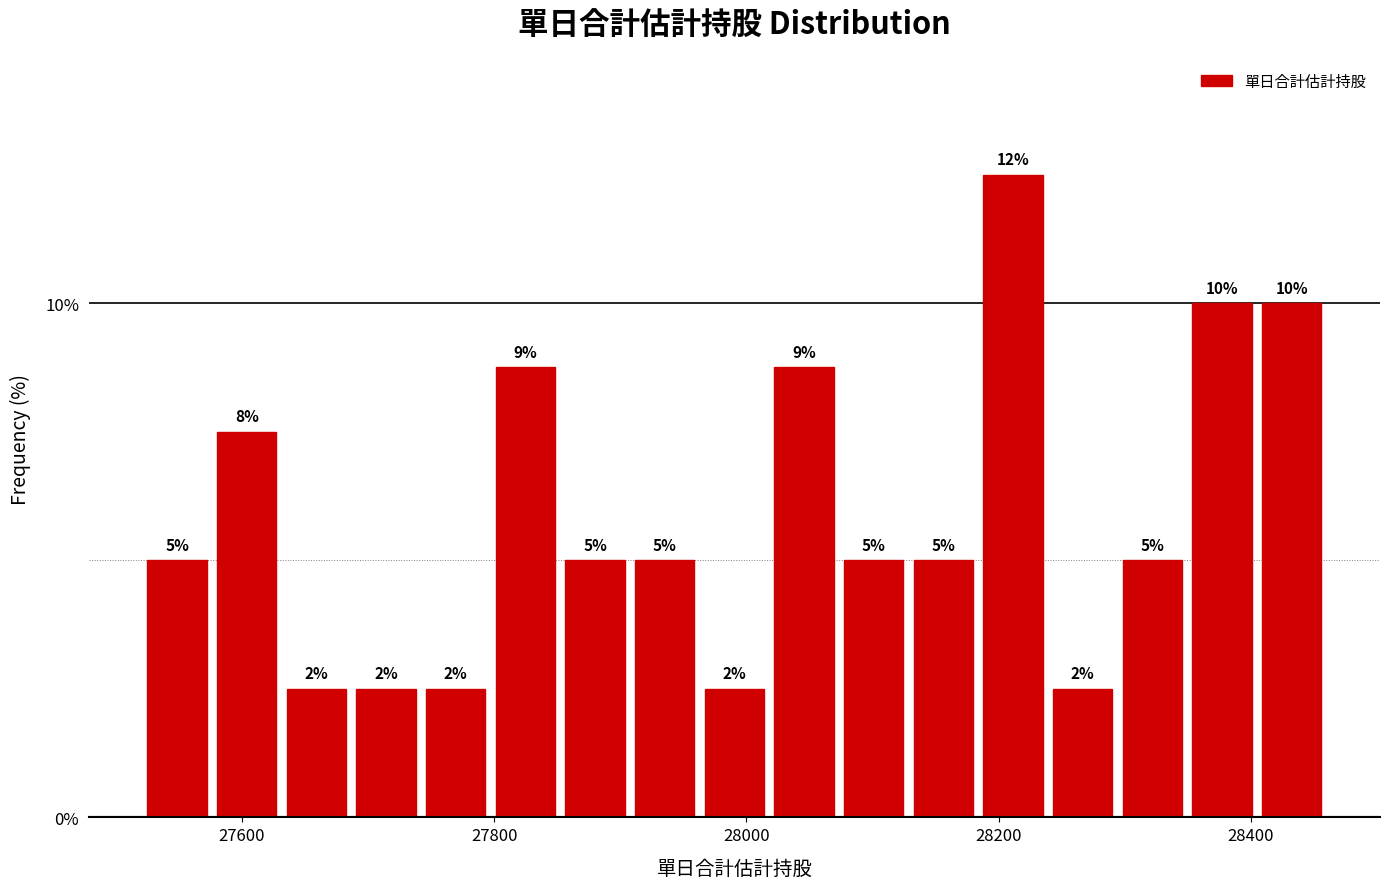

Around what value on the x-axis is the tallest bar? Give the approximate position of its centre, as read against the axis.

28220